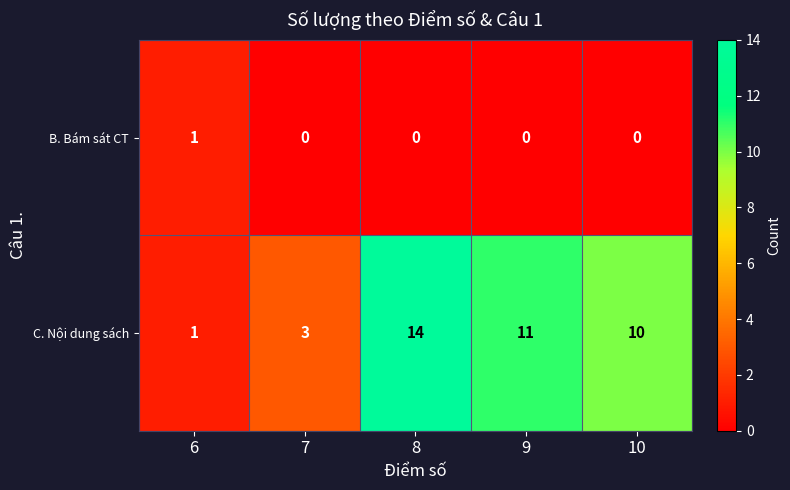

What is the total value across all series at 8?

14